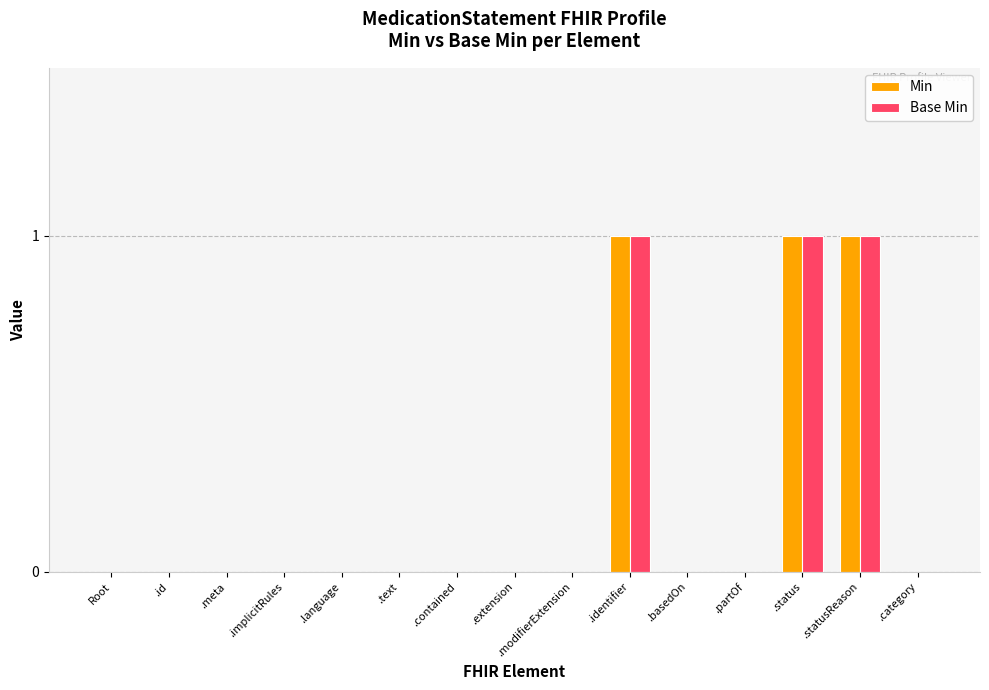

Reading right to left, what are all the values shown in this chart?

Min: 0	1	1	0	0	1	0	0	0	0	0	0	0	0	0
Base Min: 0	1	1	0	0	1	0	0	0	0	0	0	0	0	0